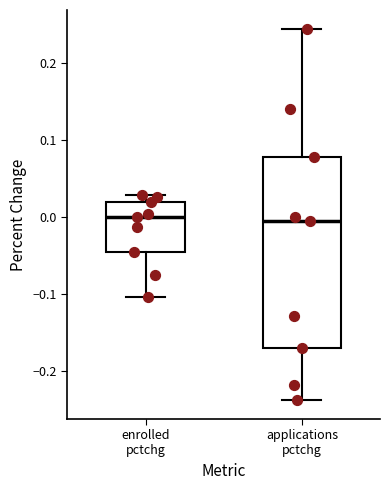

Which box is the tallest, from its lower edge to its upper edge?

applications pctchg